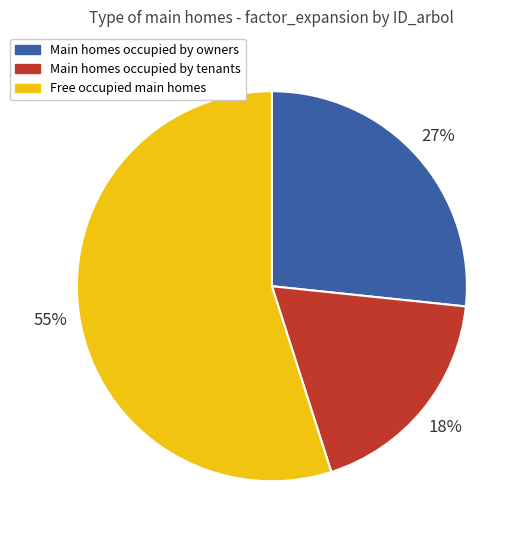

To the nearest percent, what is the average slice percentage?

33%